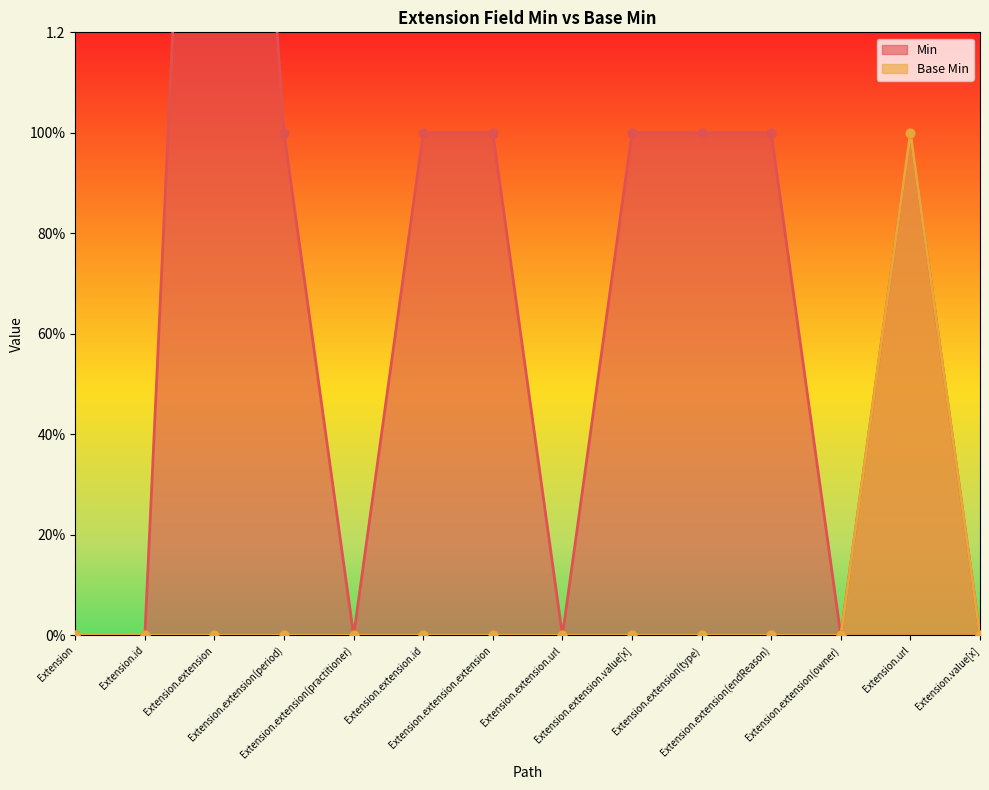

Which series reaches the minimum Y coordinate?

Min